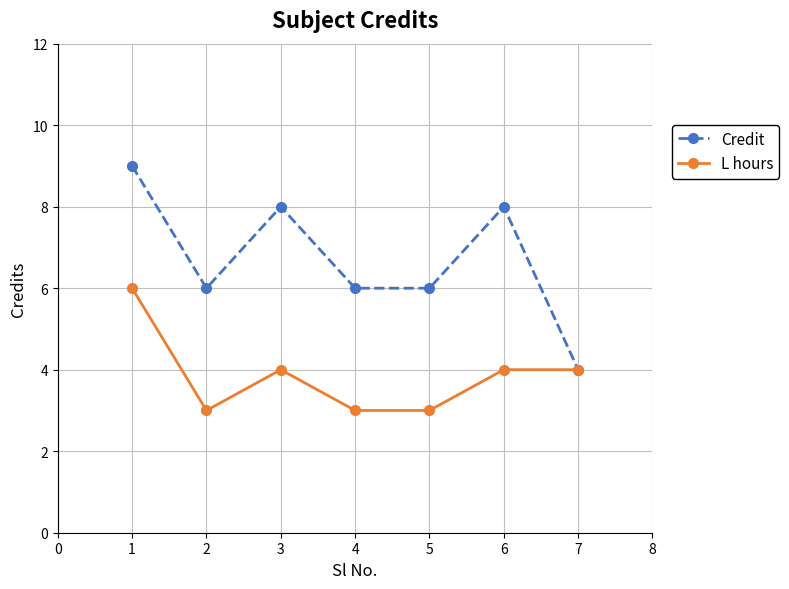

Rank the series by their average value, from lowest to highest.

L hours, Credit